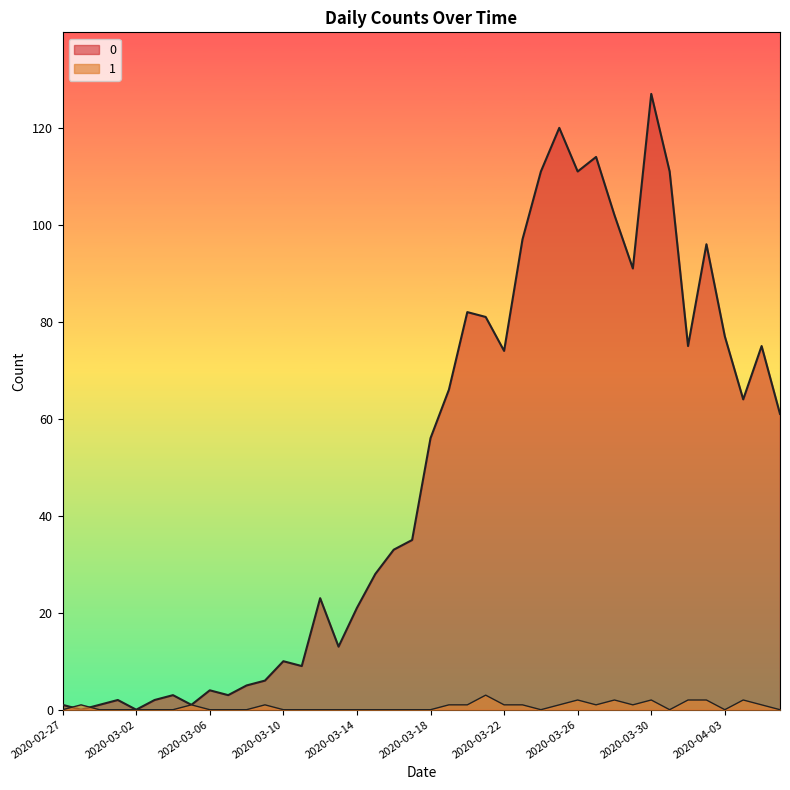

How many times do 1 and 0 cross each other?

2